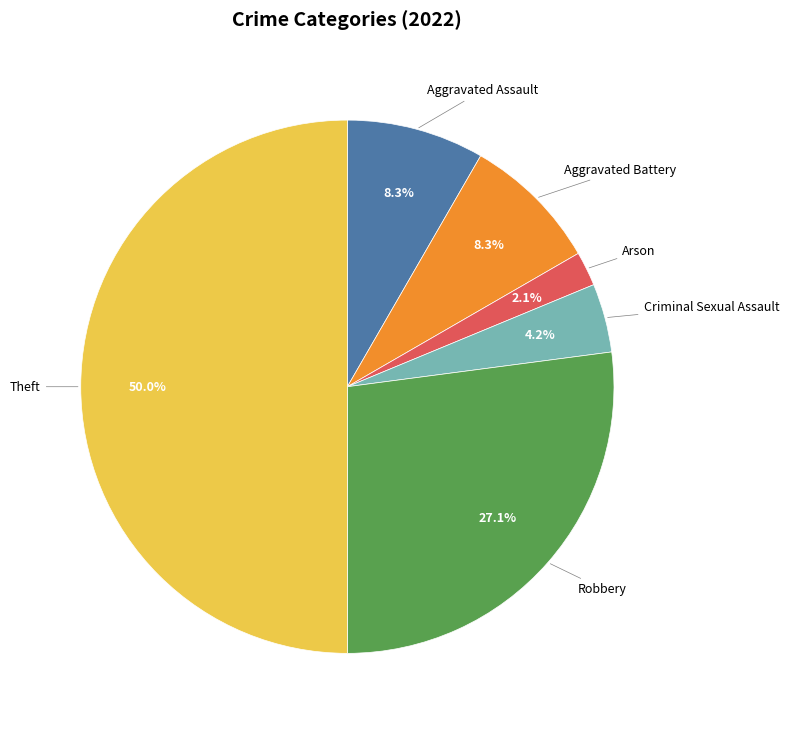

Which category has the smallest portion of the pie?

Arson